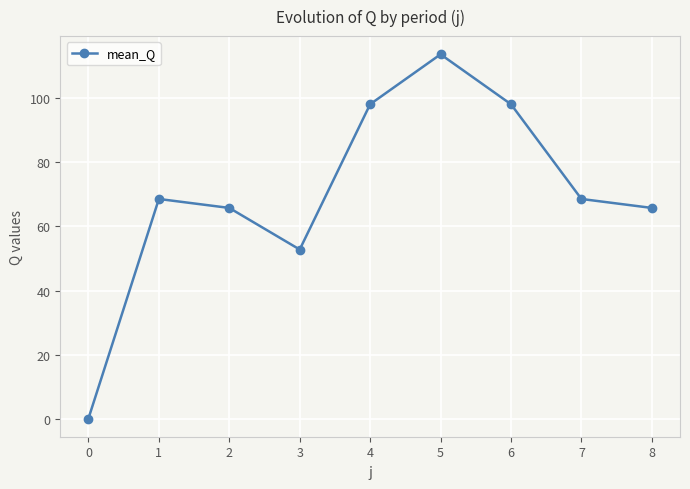

What is the value of the 9th point from the left?

65.8